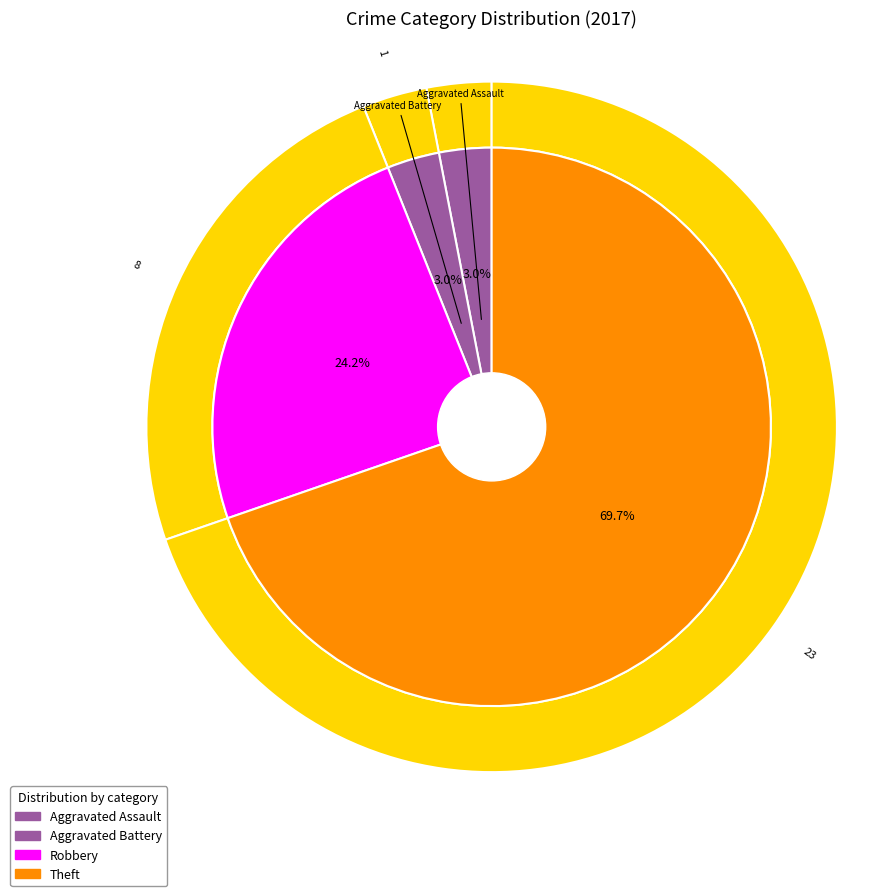

Which slice represents more than half of the pie?

Theft